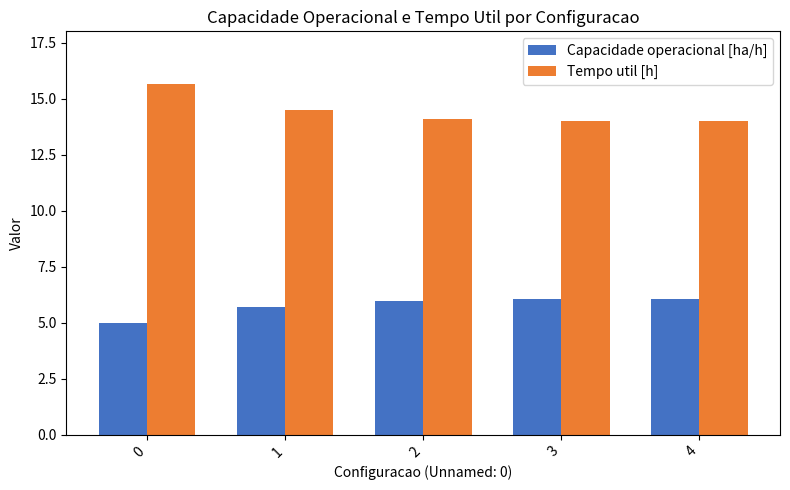

What are all the series names shown in the legend?

Capacidade operacional [ha/h], Tempo util [h]